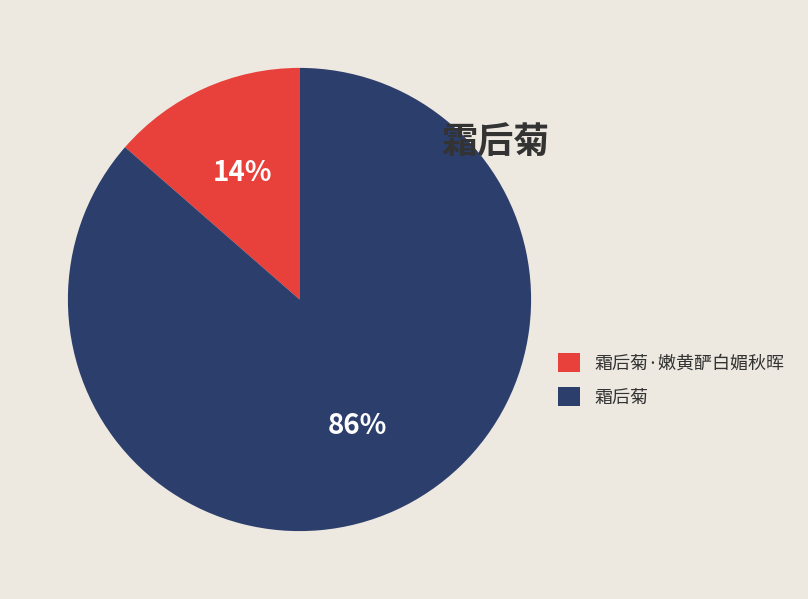

To the nearest percent, what is the average slice percentage?

50%